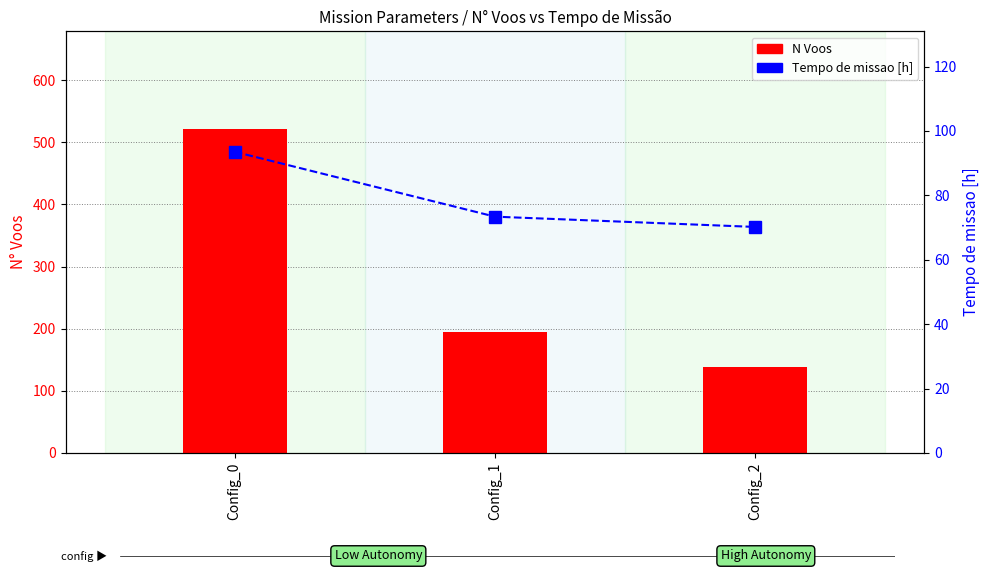

The value of Tempo de missao [h] at Config_2 is 123.6. True or false?

False